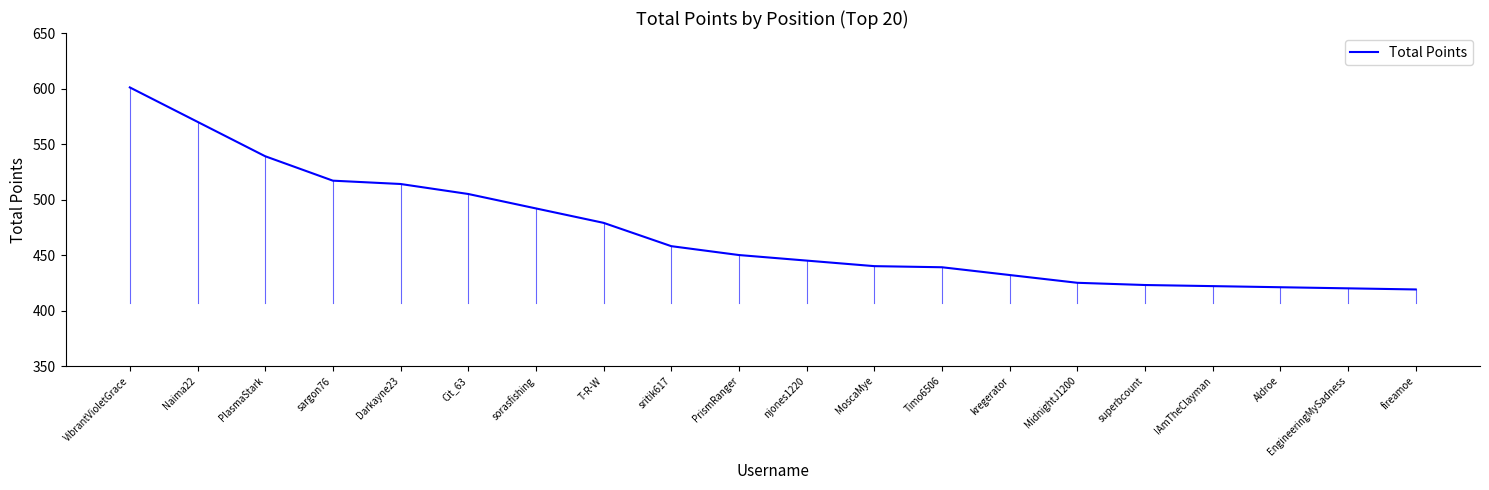

How many values are below 450?

10